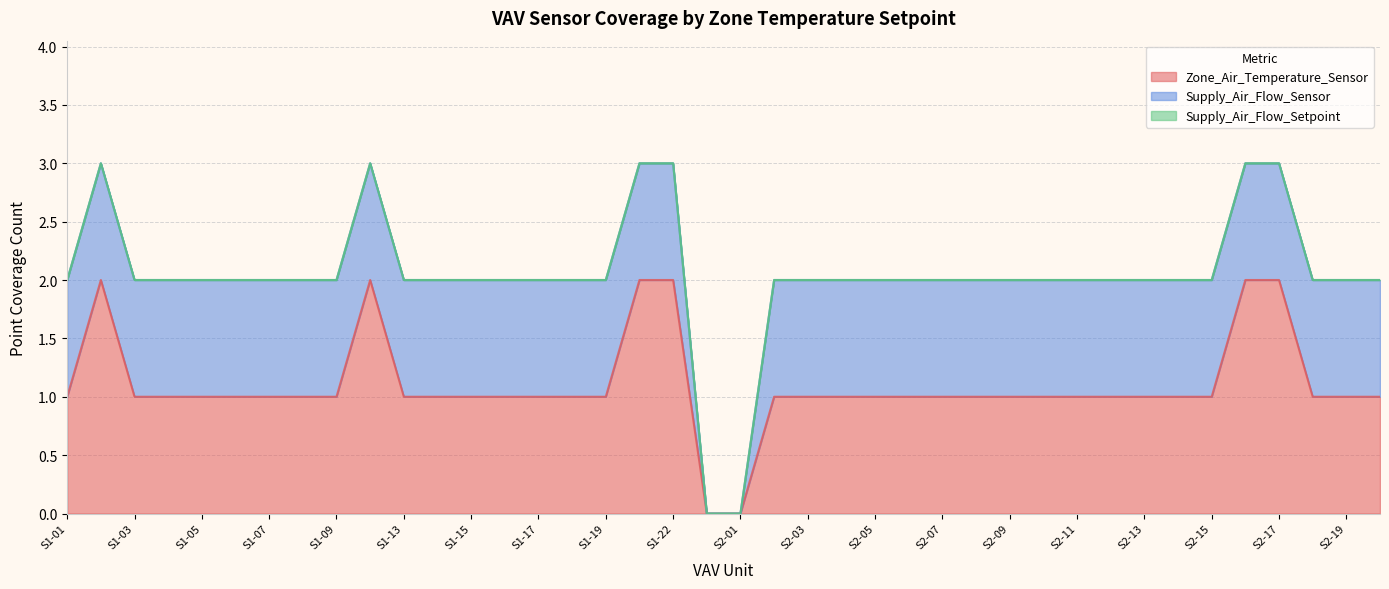

What is the label of the 16th point from the right?

S2-05